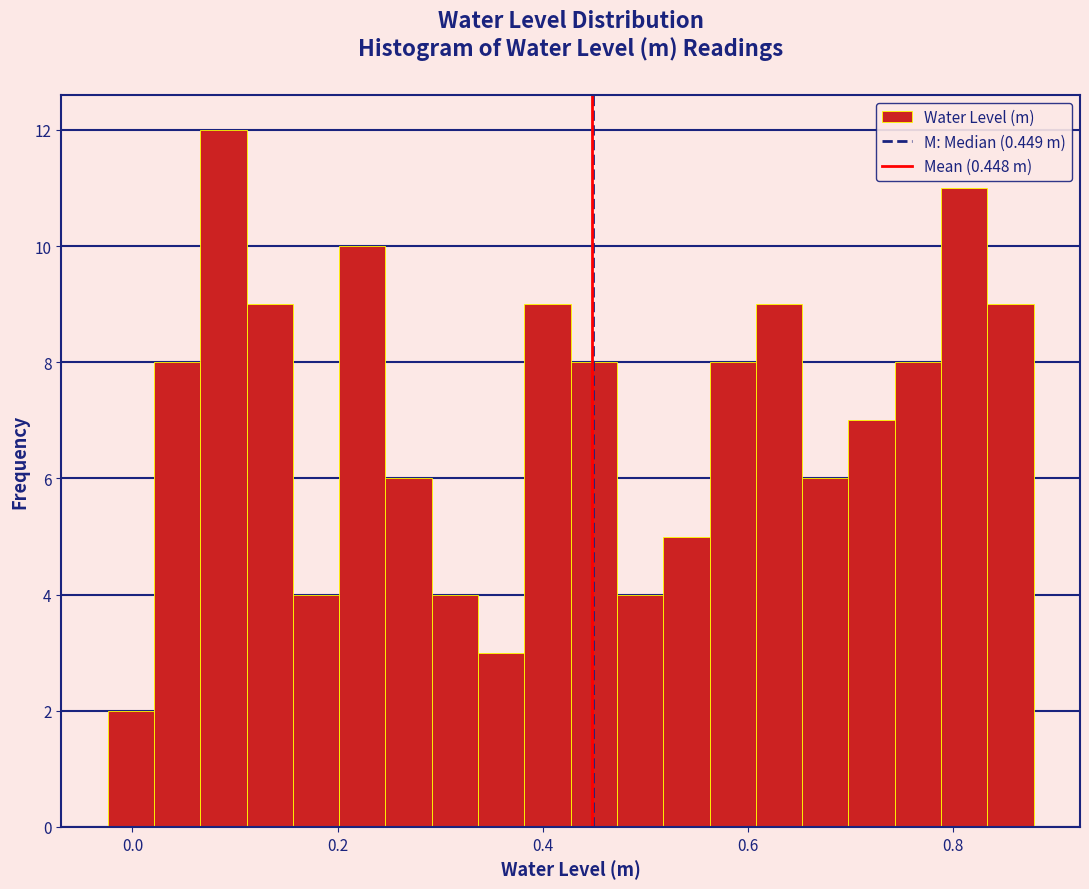

Read against the x-axis, roughly where is the centre of the tallest bar?

0.08